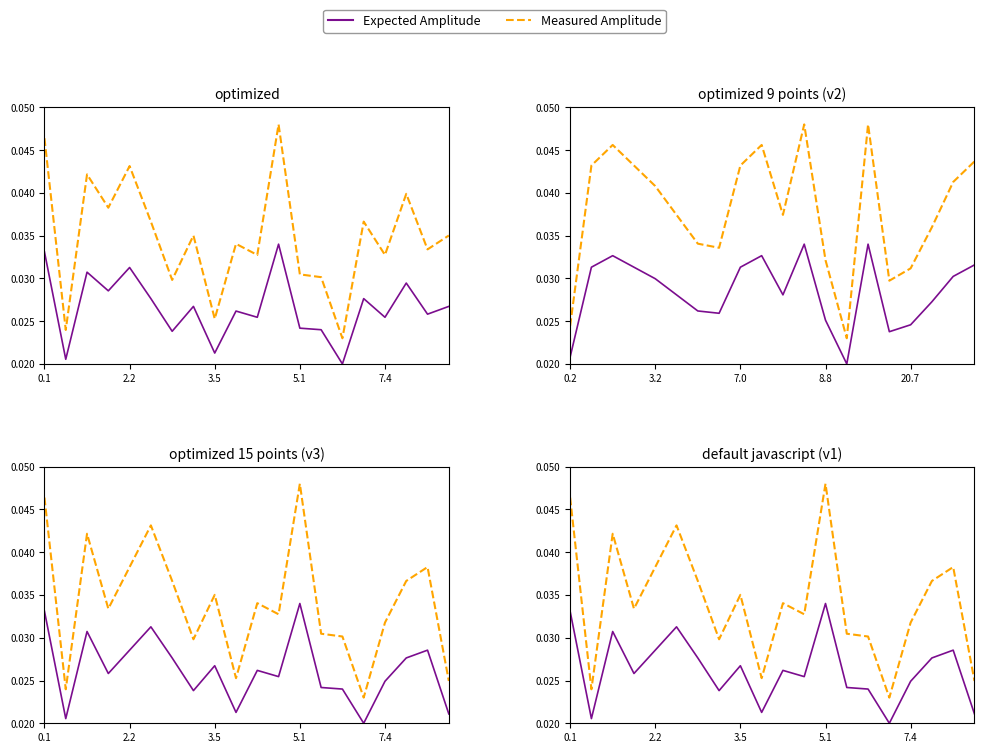

True or false: Measured Amplitude and Expected Amplitude intersect in this chart.

False